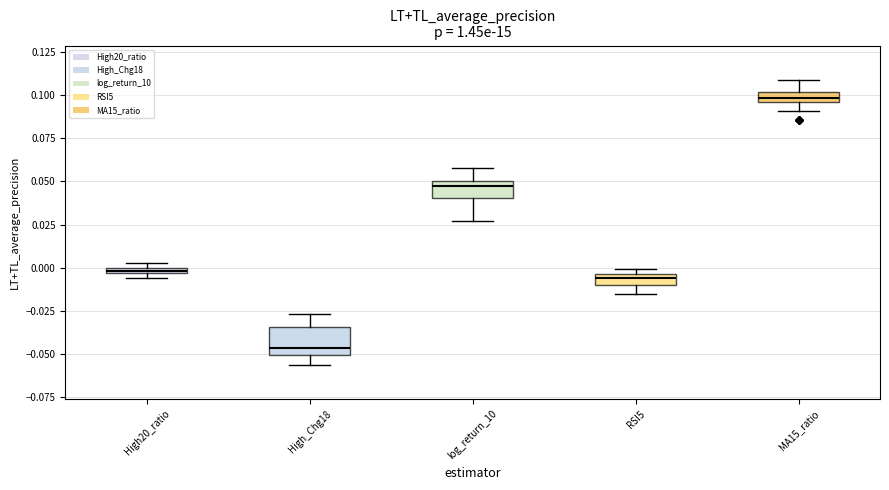

Where is the upper edge of the box for High20_ratio on the y-axis? The values are not printed on the chart, so give them approximately, as read against the axis.

0.000